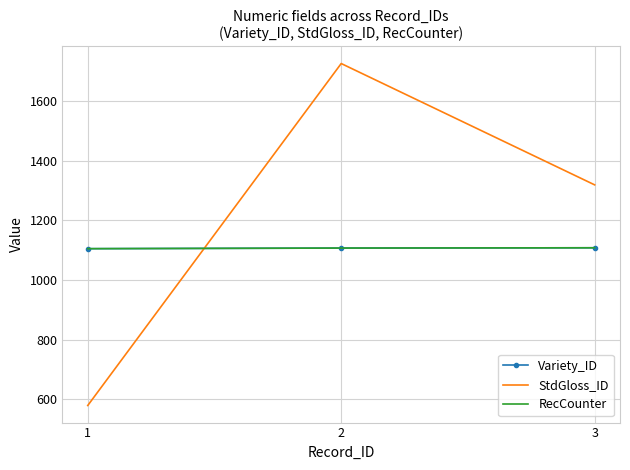

How many values in the RecCounter series are below 1107?

1